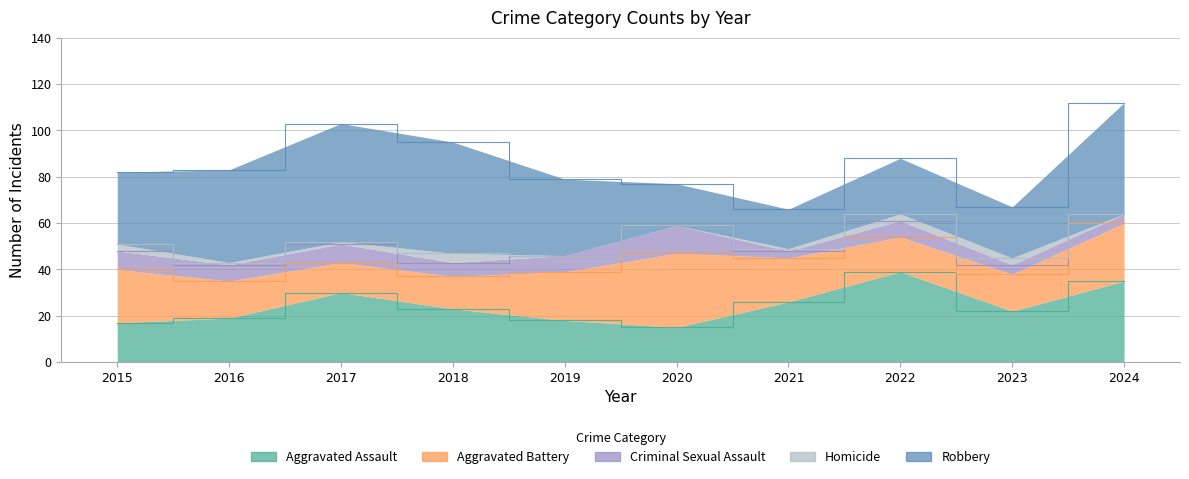

Reading left to right, extract all data points from this chart.

Aggravated Assault: 17	19	30	23	18	15	26	39	22	35
Aggravated Battery: 23	16	13	14	21	32	19	15	16	25
Criminal Sexual Assault: 8	7	8	6	7	12	3	7	4	4
Homicide: 3	1	1	4	0	0	1	3	3	0
Robbery: 31	40	51	48	33	18	17	24	22	48